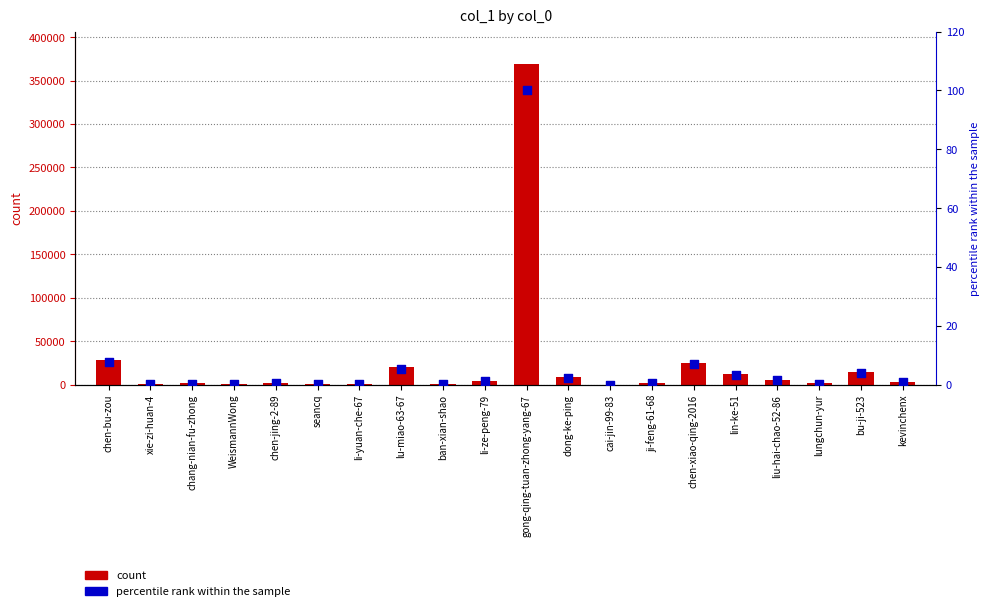

At how many categories does at least one series exceed 107240?

1